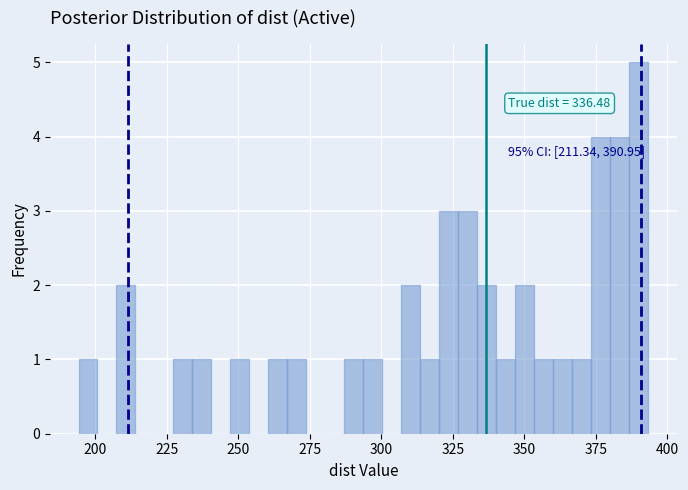

Around what value on the x-axis is the tallest bar? Give the approximate position of its centre, as read against the axis.

390